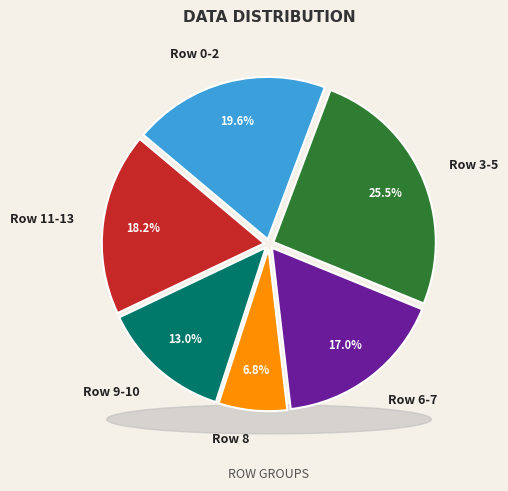

To the nearest percent, what is the difference between the largest and smallest slice percentages?

19%